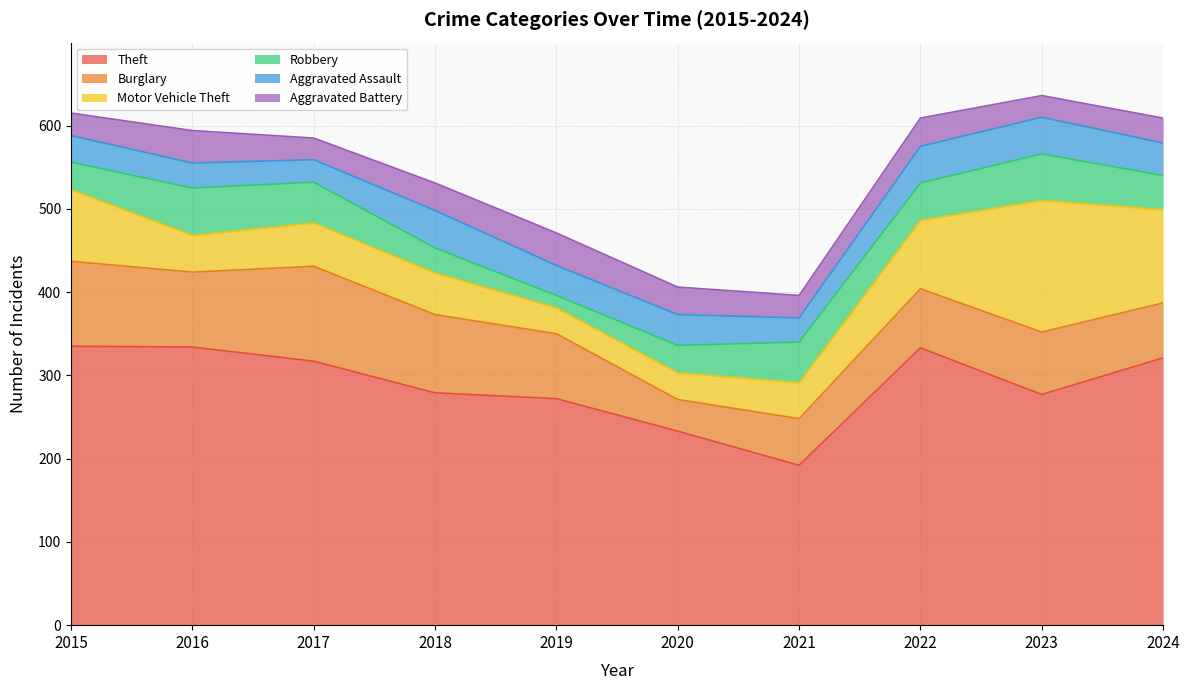

Which series has the largest range (max minus min)?

Theft